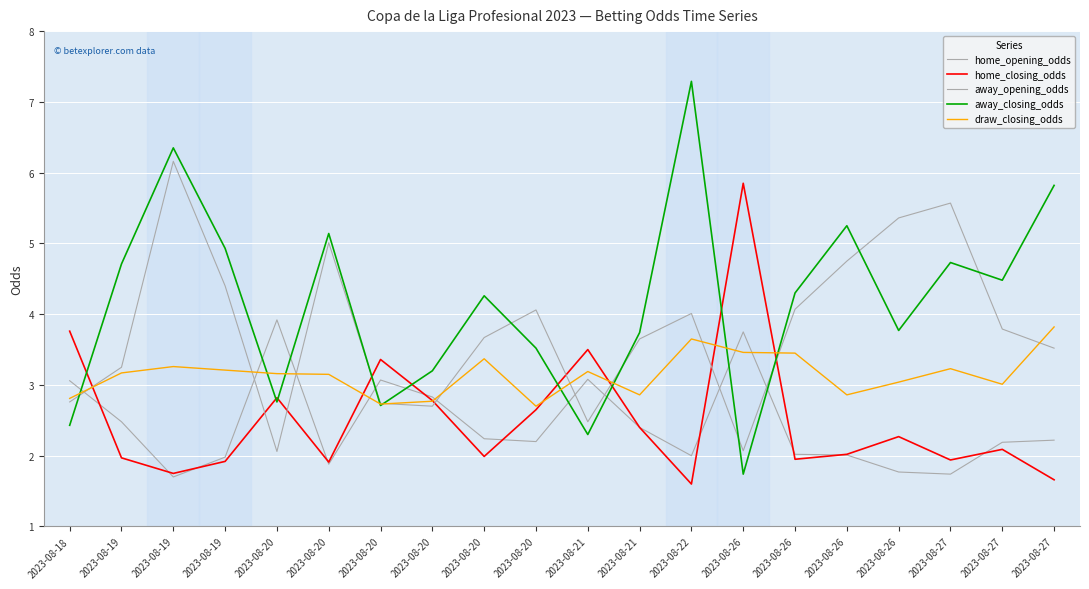

Reading left to right, extract all data points from this chart.

home_opening_odds: 3.1	2.5	1.7	2.0	3.9	1.9	3.1	2.8	2.2	2.2	3.1	2.4	2.0	3.8	2.0	2.0	1.8	1.7	2.2	2.2
home_closing_odds: 3.8	2.0	1.8	1.9	2.8	1.9	3.4	2.8	2.0	2.6	3.5	2.4	1.6	5.8	1.9	2.0	2.3	1.9	2.1	1.7
away_opening_odds: 2.8	3.2	6.2	4.4	2.1	5.0	2.7	2.7	3.7	4.1	2.5	3.6	4.0	2.1	4.1	4.8	5.4	5.6	3.8	3.5
away_closing_odds: 2.4	4.7	6.3	4.9	2.8	5.1	2.7	3.2	4.3	3.5	2.3	3.7	7.3	1.7	4.3	5.2	3.8	4.7	4.5	5.8
draw_closing_odds: 2.8	3.2	3.3	3.2	3.2	3.1	2.7	2.8	3.4	2.7	3.2	2.9	3.6	3.5	3.5	2.9	3.0	3.2	3.0	3.8